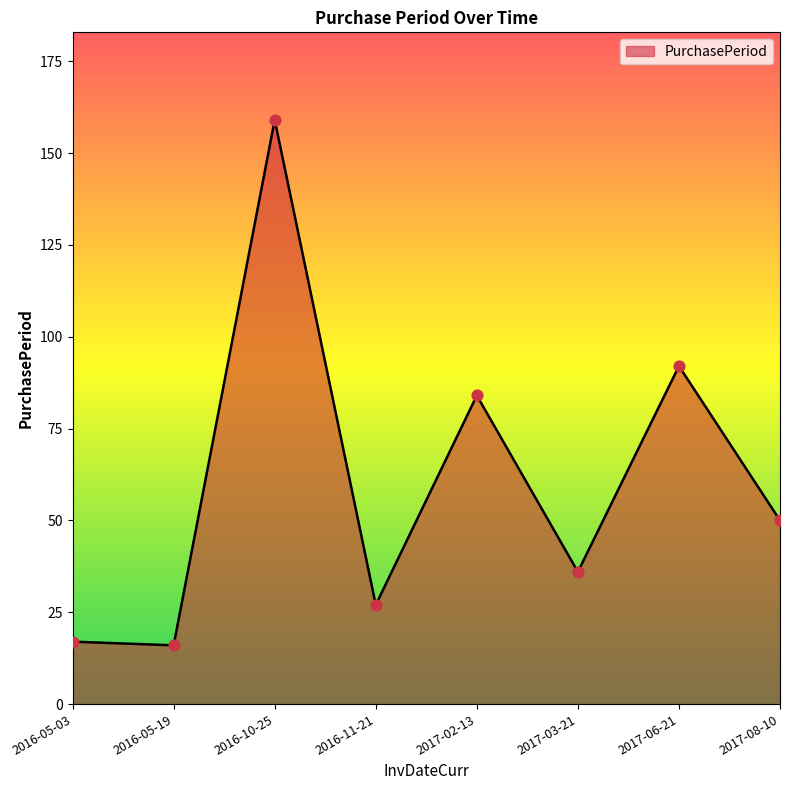

Approximately how many times larger is the value at 2017-03-21 compared to 2016-10-25?

0.2